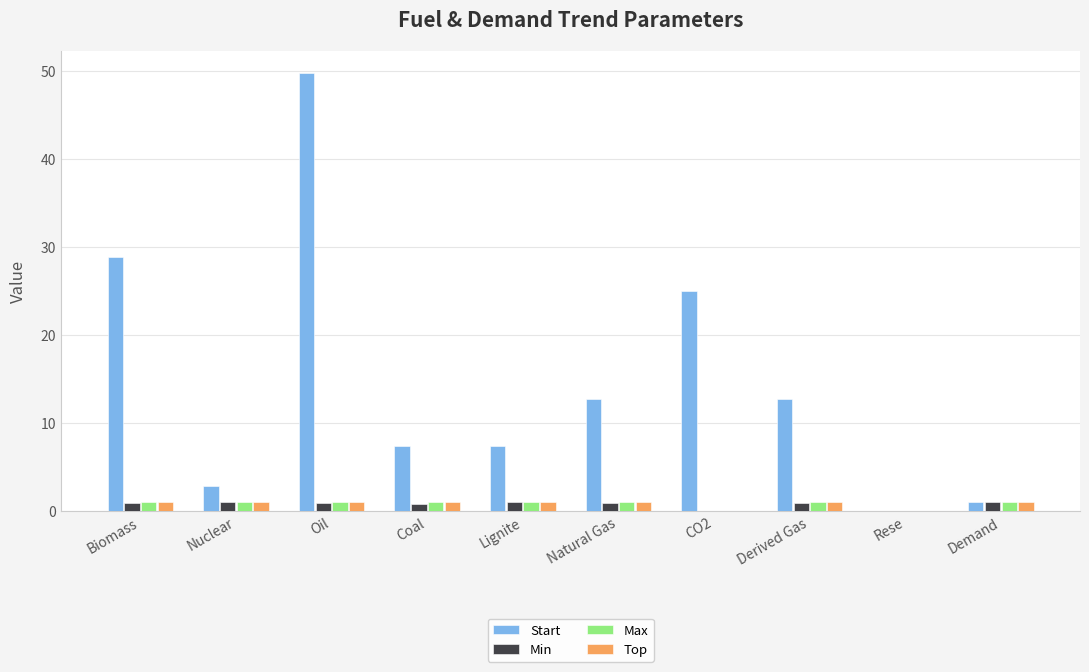

What is the highest value of the Min series?

1.0